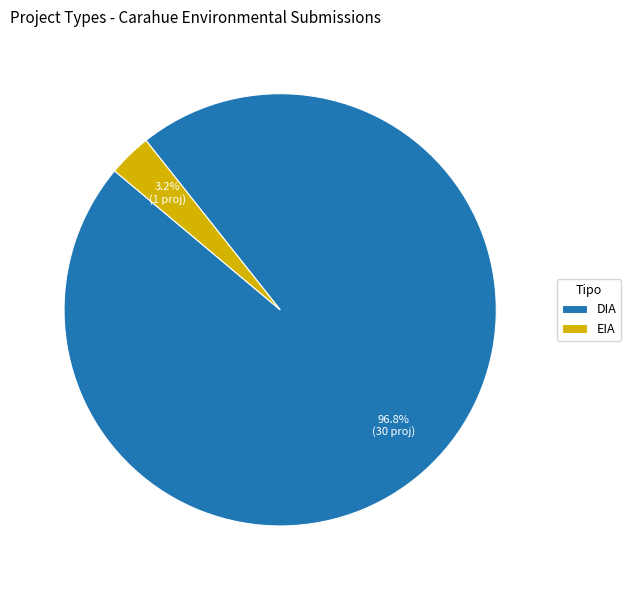

Does EIA account for over 50% of the chart?

No